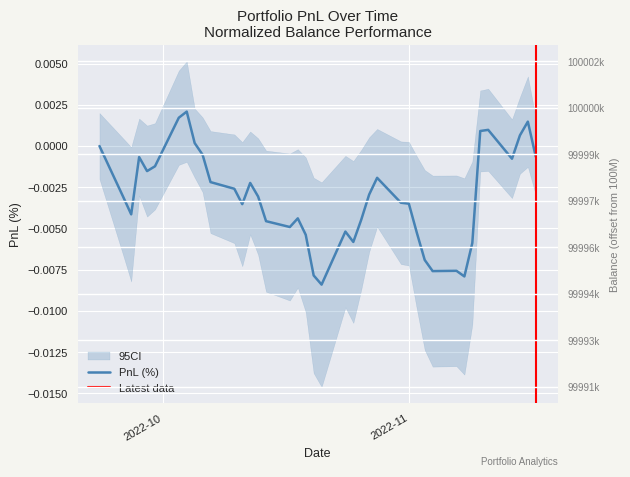

How many times do balance and pnl cross each other?

6